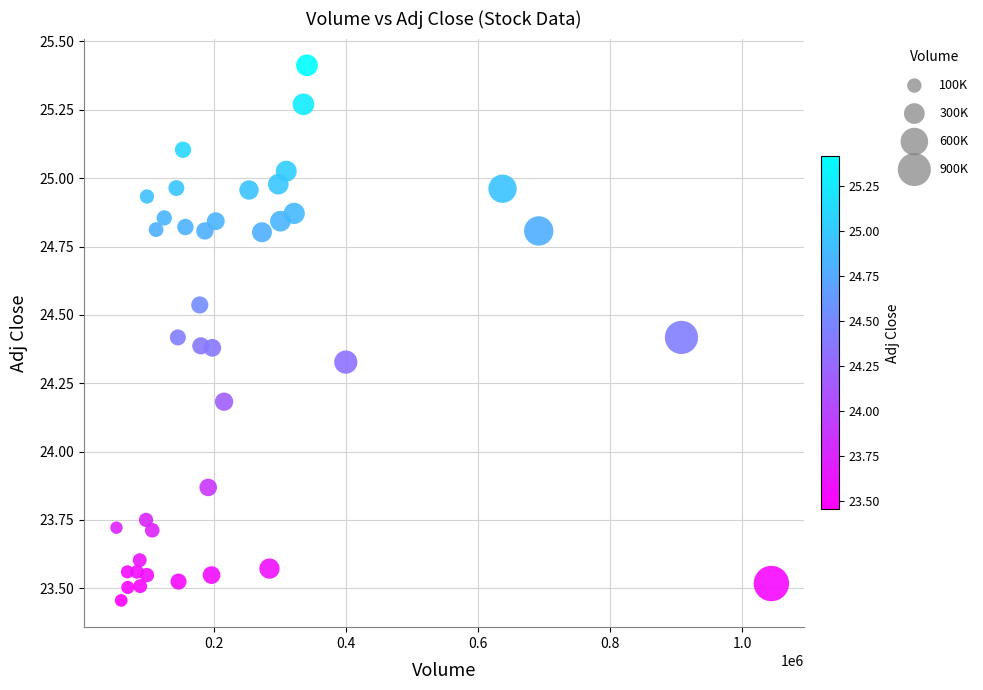

What is the range of Y values (max minus min)?

2.0